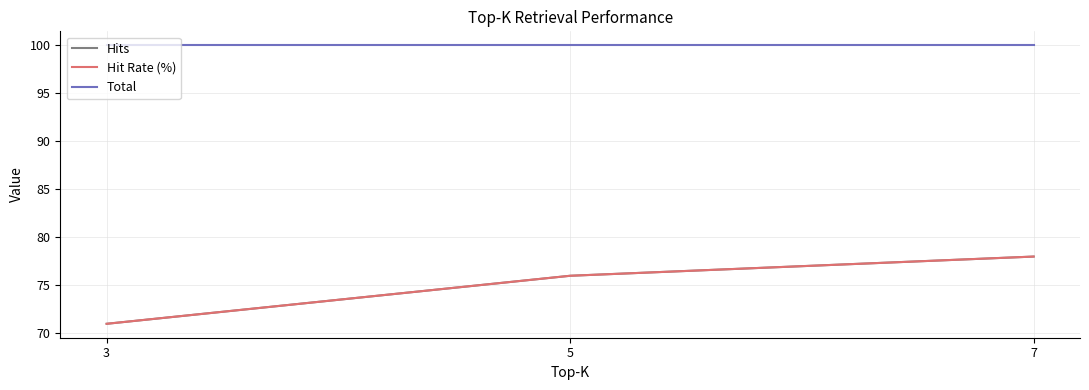

Does the chart have visible grid lines?

Yes